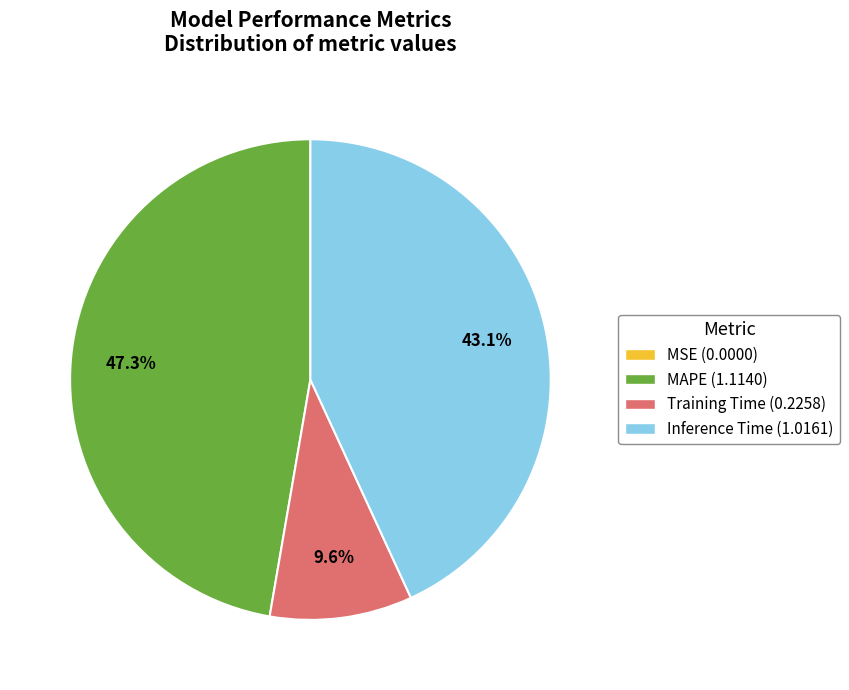

What percentage do Inference Time and MAPE together represent?

90.4%